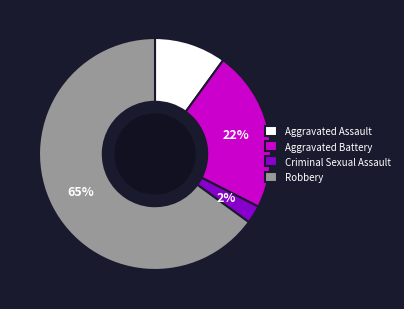

Is the sum of Criminal Sexual Assault and Aggravated Assault greater than half?

No